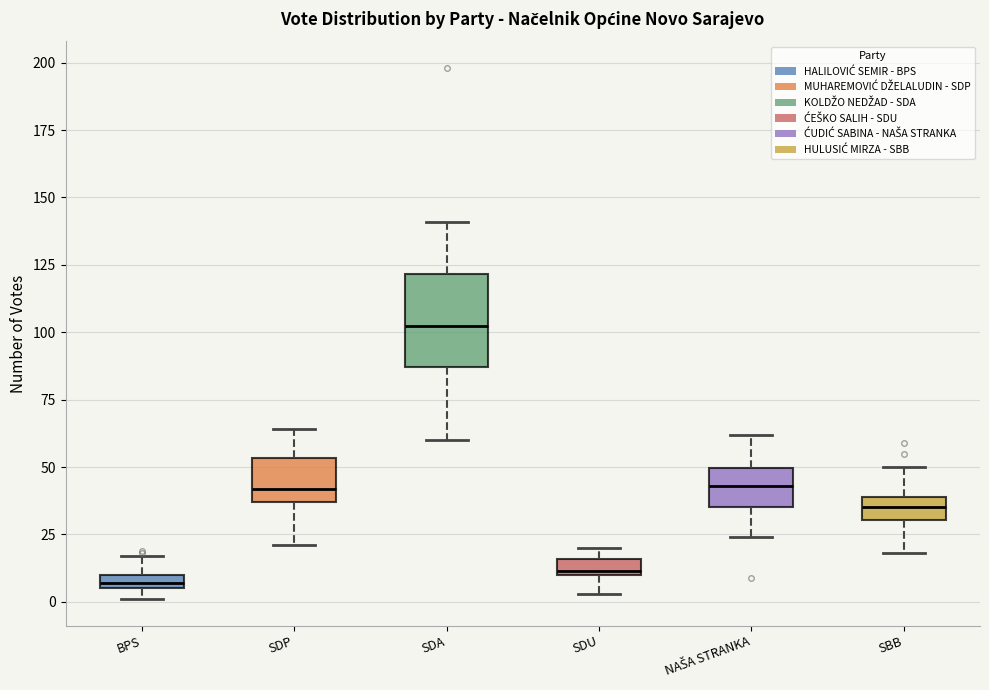

Where is the lower edge of the box for SBB on the y-axis? The values are not printed on the chart, so give them approximately, as read against the axis.

30